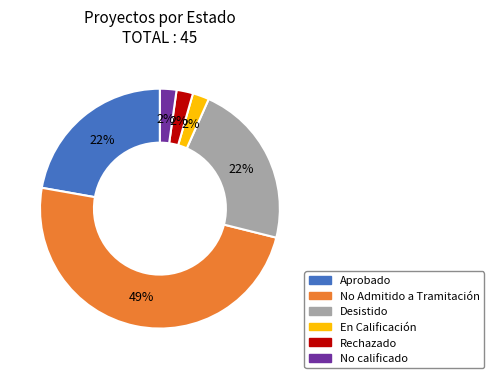

Is Aprobado the majority of the pie?

No